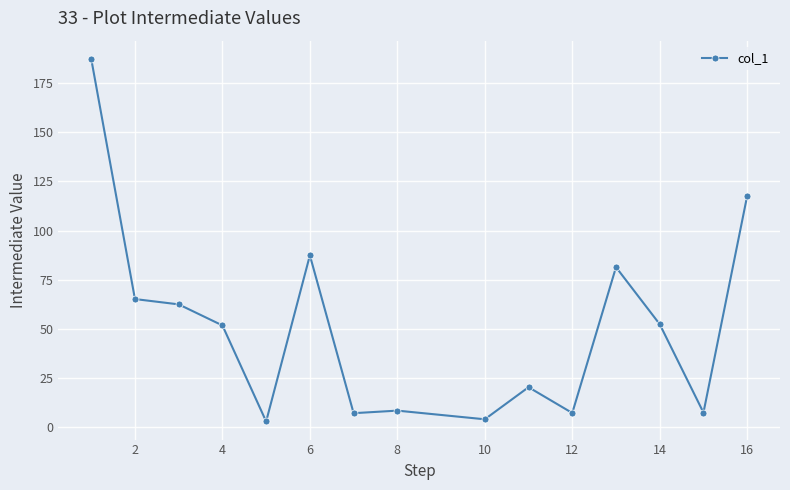

True or false: there are more than 2 points higher than both neighbors.

True